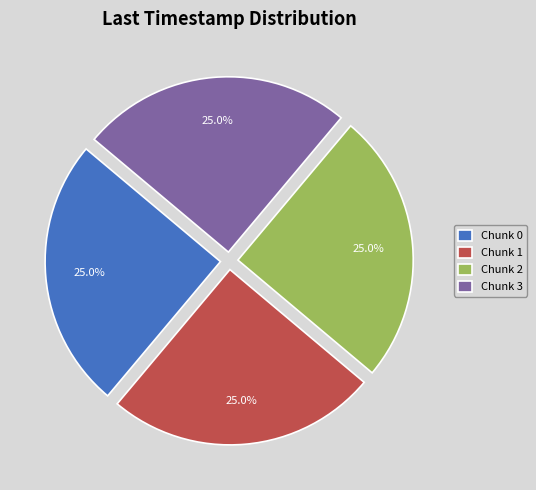

Is there any slice that represents more than half of the pie?

No